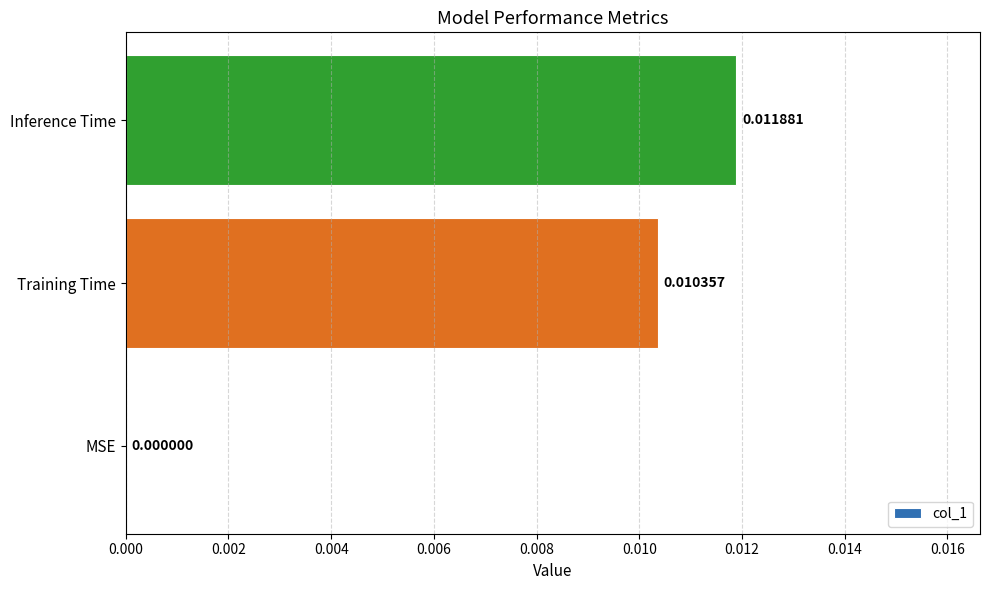

At which category does the chart reach its peak across all series?

Inference Time